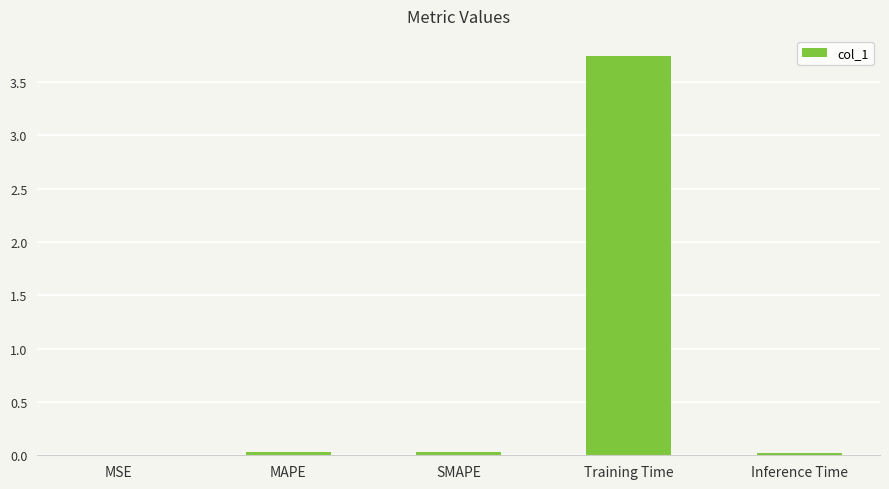

What is the change in value from MAPE to Training Time?

+3.7